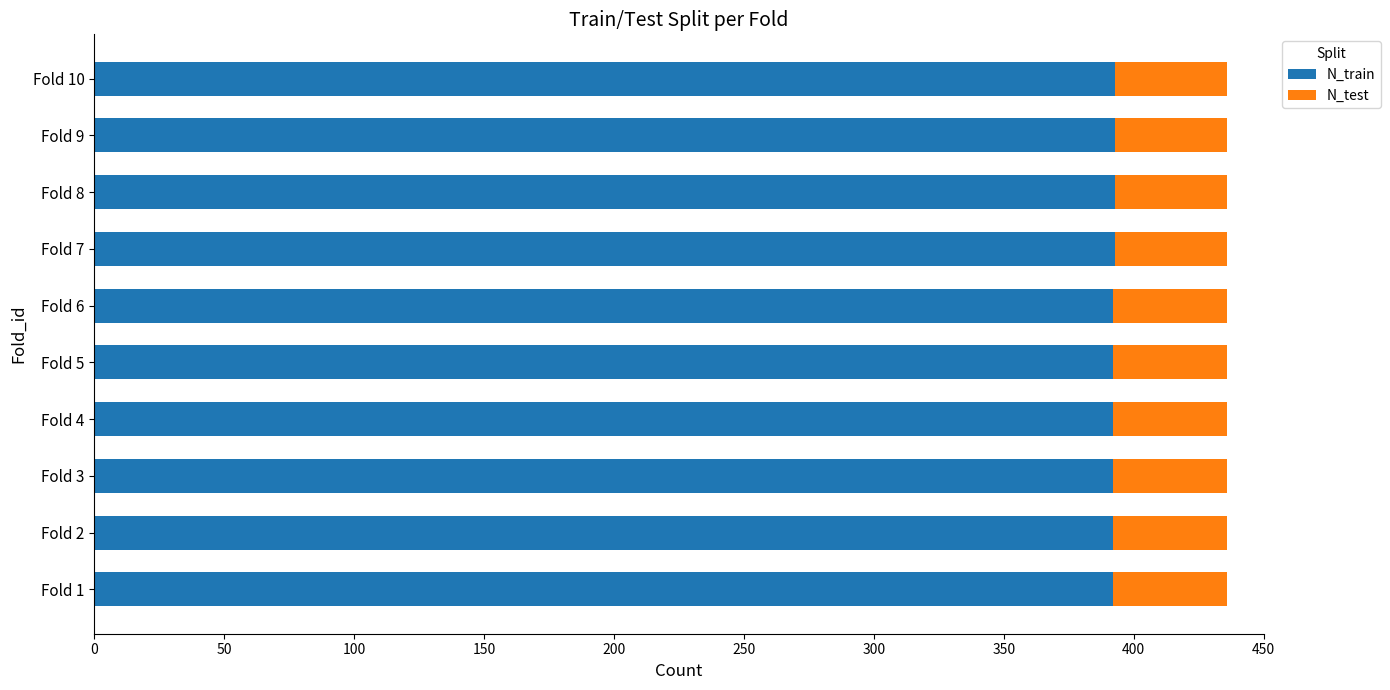

The value of N_train at Fold 8 is 393. True or false?

True